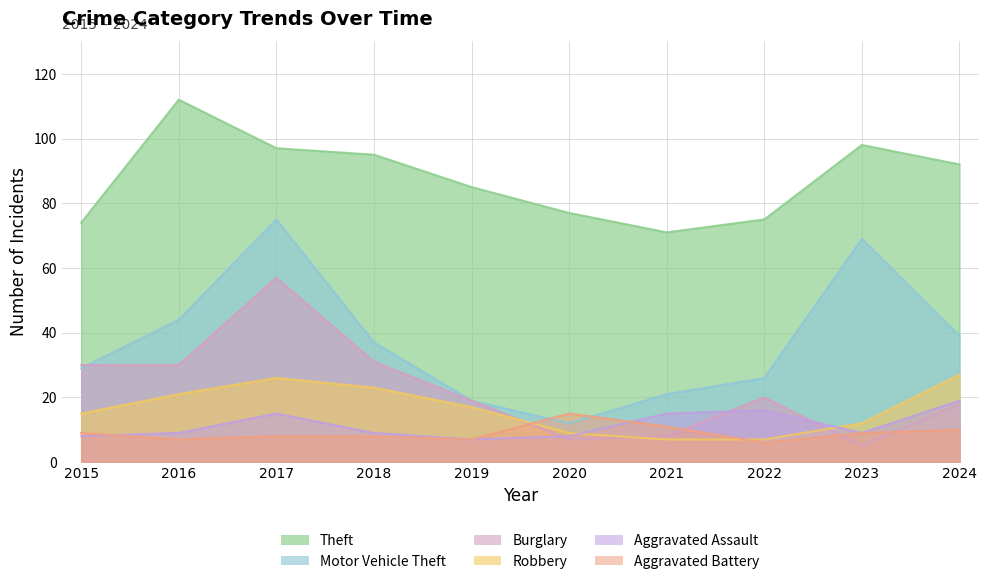

Rank the categories by Motor Vehicle Theft value from highest to lowest.

2017, 2023, 2016, 2024, 2018, 2015, 2022, 2021, 2019, 2020